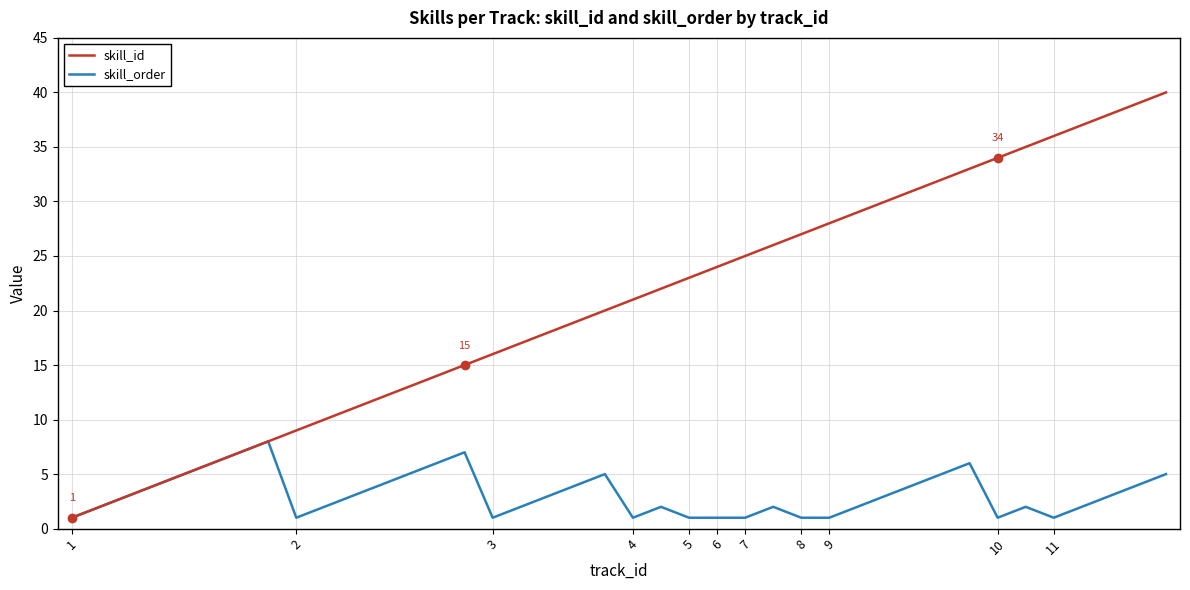

List the series in order of their overall mean, highest first.

skill_id, skill_order